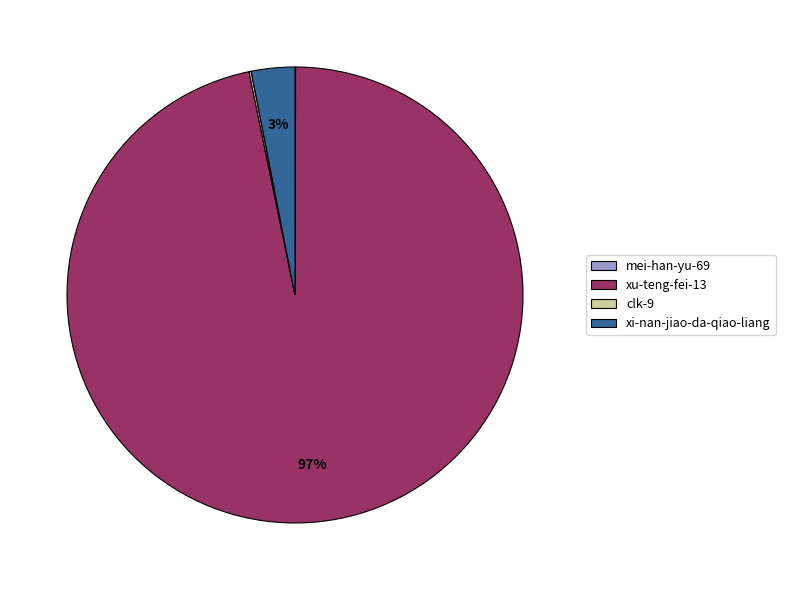

Between xi-nan-jiao-da-qiao-liang and xu-teng-fei-13, which is larger?

xu-teng-fei-13